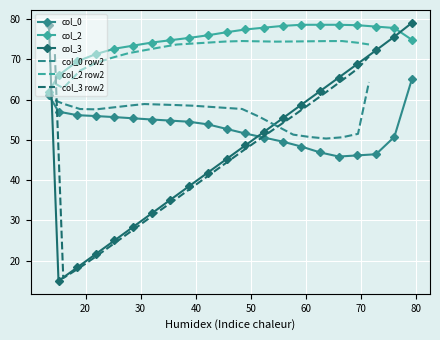

What is the value of the col_0 point at the 14th from the left?

49.6